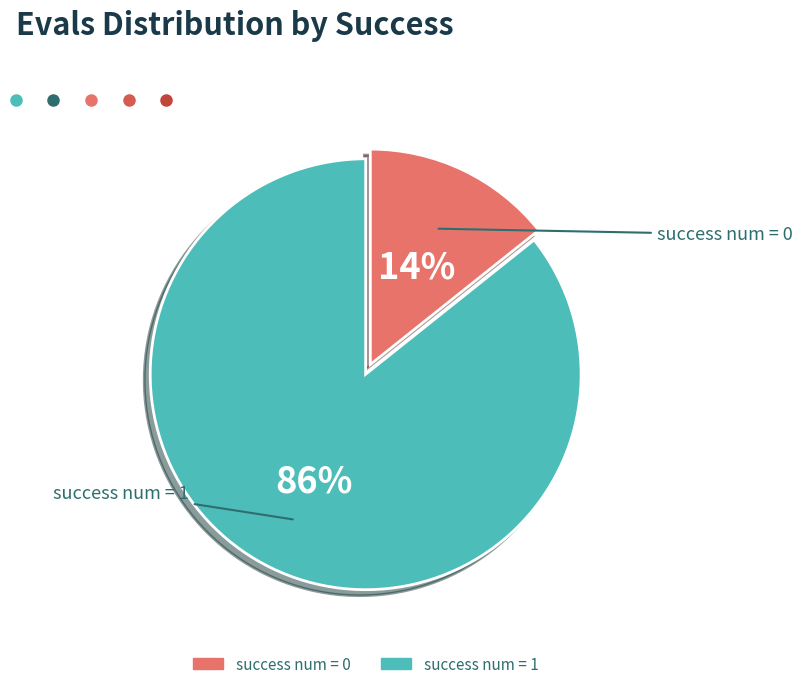

Is it true that success num = 1 is 86% of the pie?

True